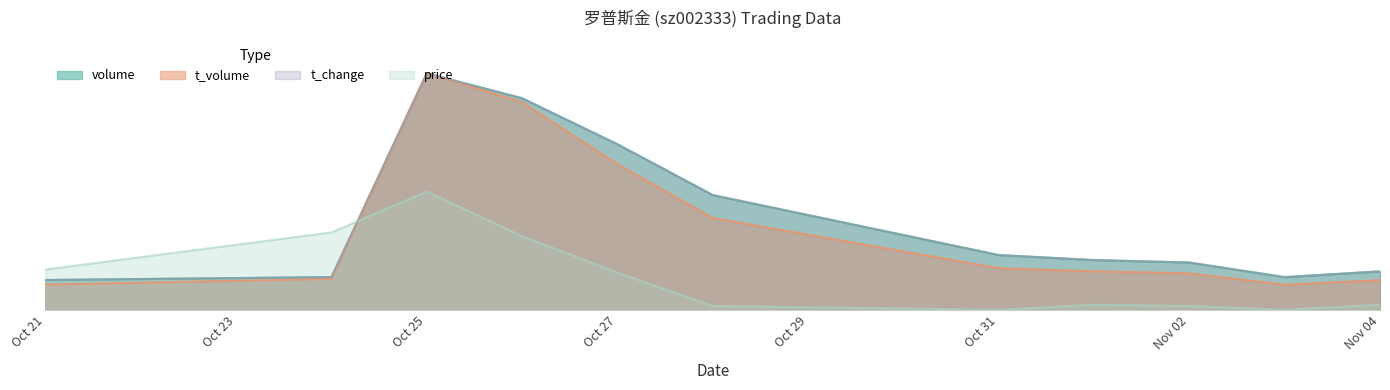

Reading left to right, what are all the values shown in this chart?

volume: 92057.0	101087.0	731613.0	654645.0	512281.0	354995.0	169331.0	153690.0	146040.0	100969.0	118741.0
t_volume: 77714.4	95501.8	731613.0	642428.5	451046.4	284220.2	128747.7	118893.3	112677.9	77437.8	91659.0
t_change: 91932.7	100912.1	731613.0	654646.1	512257.4	354902.9	169327.1	153933.8	146237.1	100912.1	118871.1
price: 124529.9	239330.8	365806.5	227656.2	114801.0	11674.7	0.0	15566.2	11674.7	0.0	15566.2